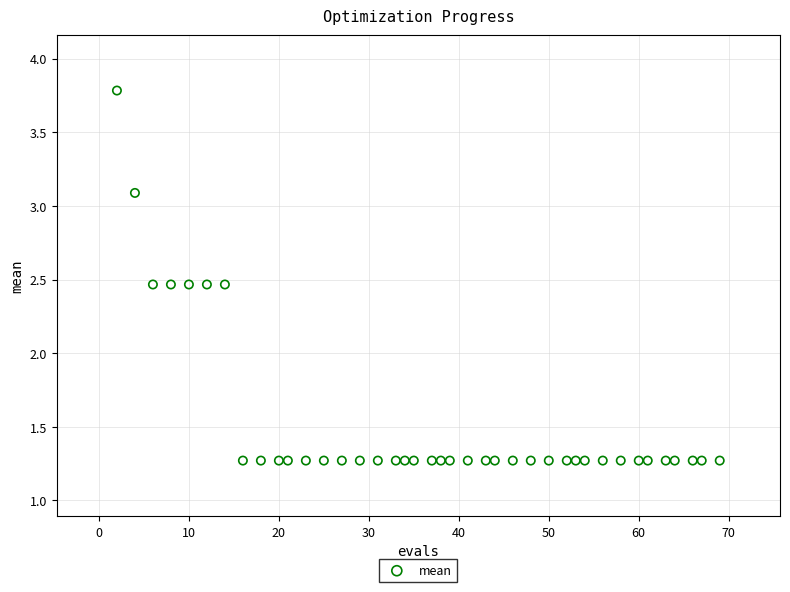

What is the range of X values (max minus min)?

67.0